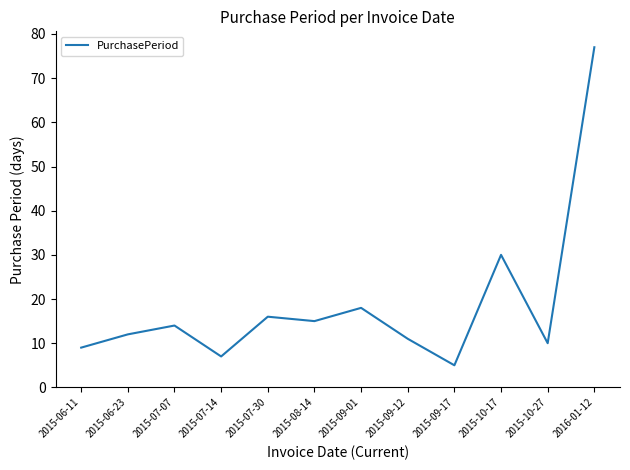

What is the change in value from 2015-07-14 to 2015-10-17?

+23